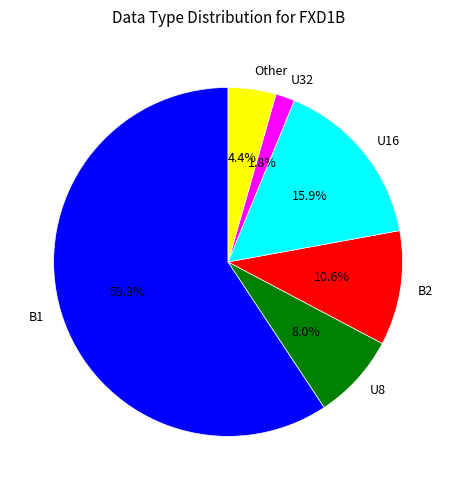

Between B2 and Other, which is larger?

B2